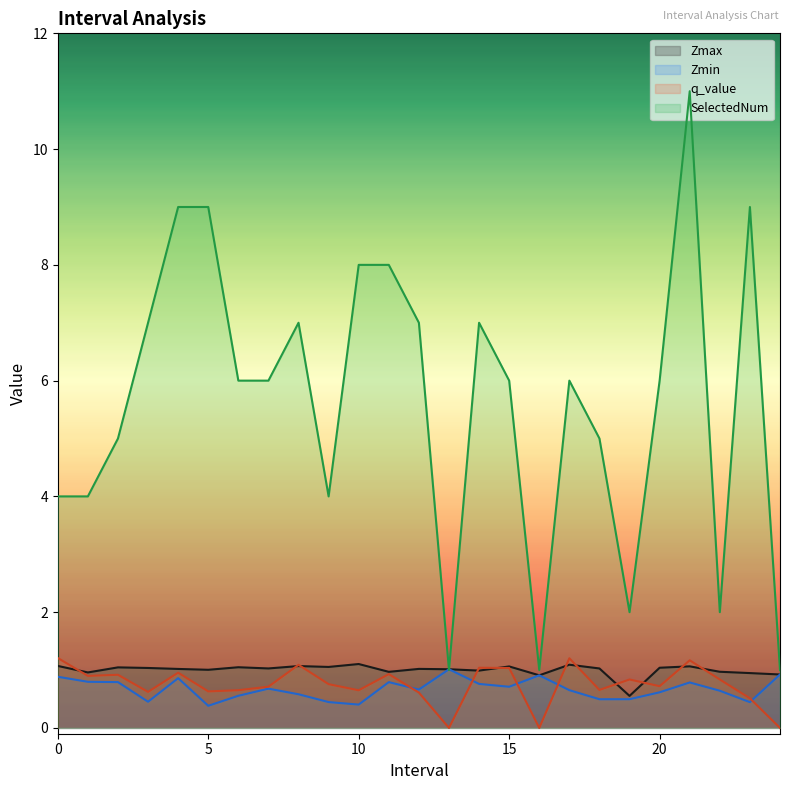

At which category does q_value reach its first local peak?

2.0